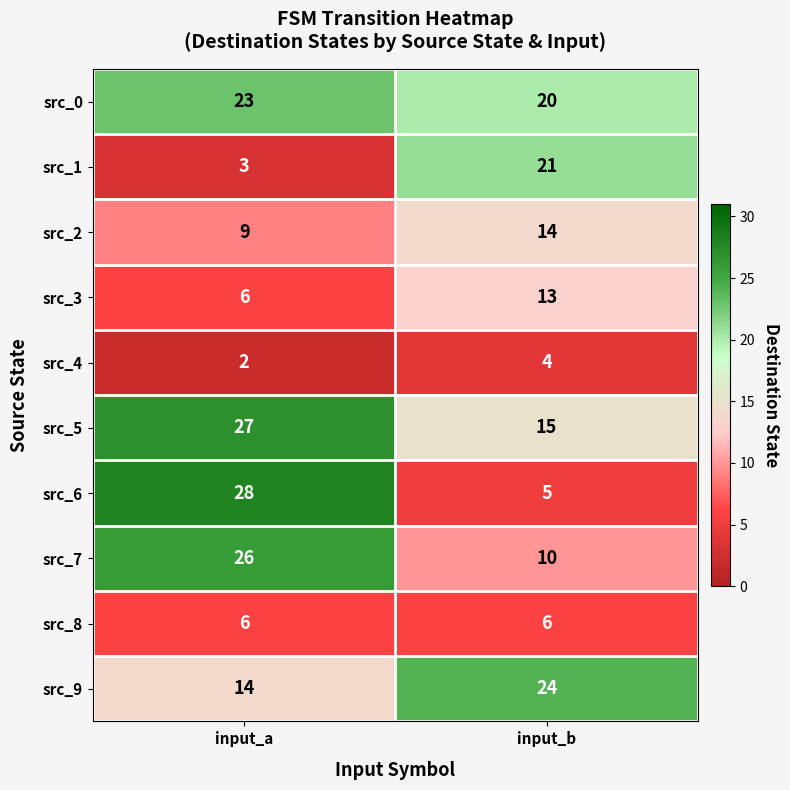

List the series in order of their peak value, highest first.

src_6, src_5, src_7, src_9, src_0, src_1, src_2, src_3, src_8, src_4